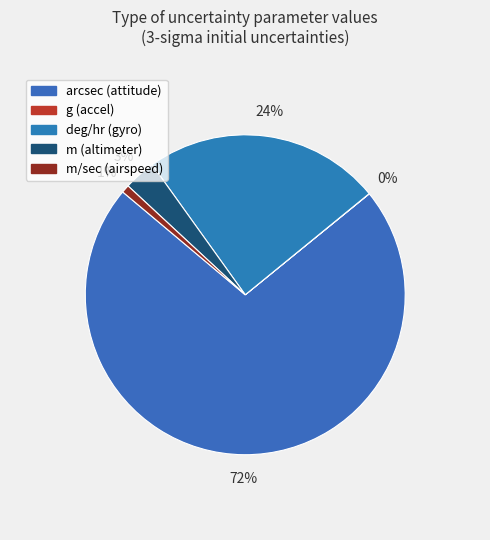

How many segments does this pie chart have?

5